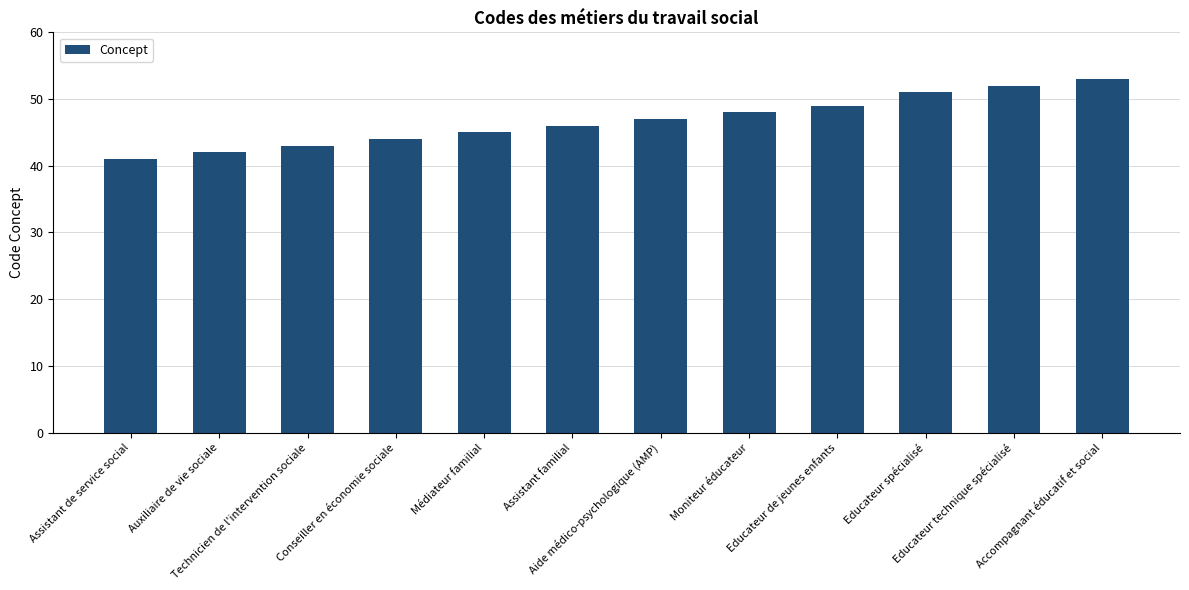

Reading right to left, transcribe all the data shown in this chart.

53	52	51	49	48	47	46	45	44	43	42	41